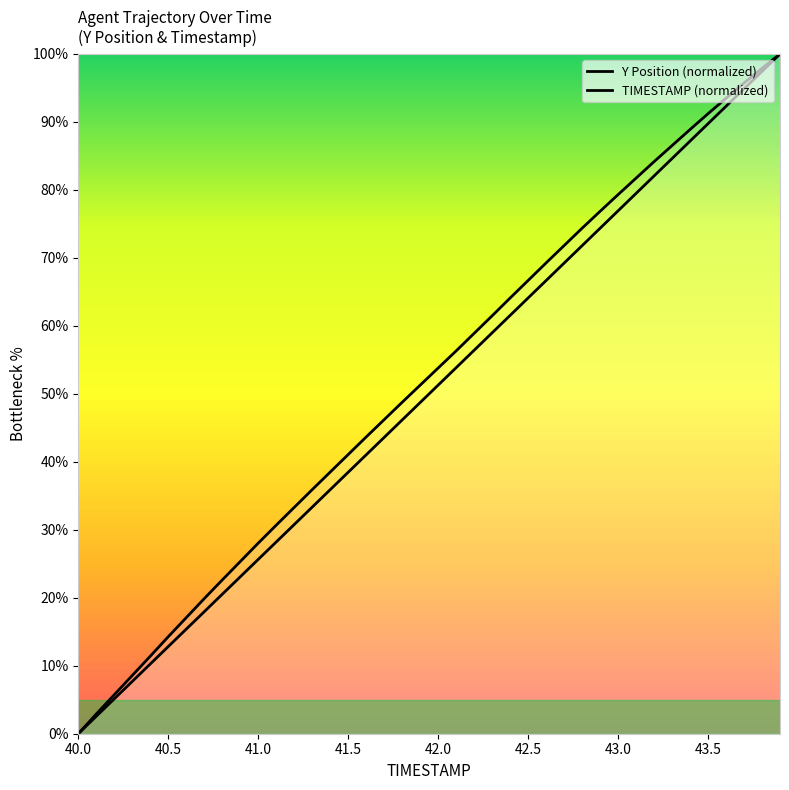

True or false: TIMESTAMP and Y cross at least once.

False